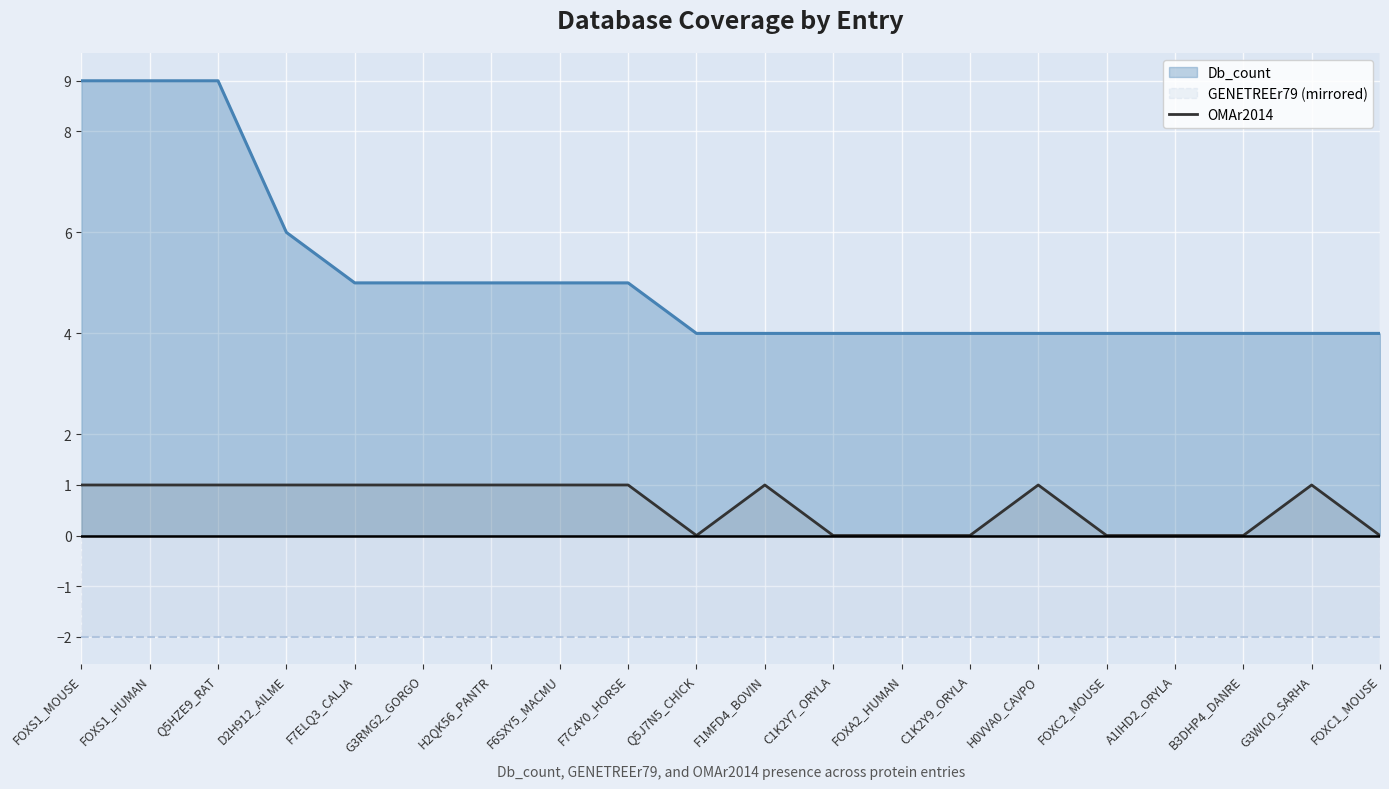

At which category does the data reach its first local peak?

F1MFD4_BOVIN